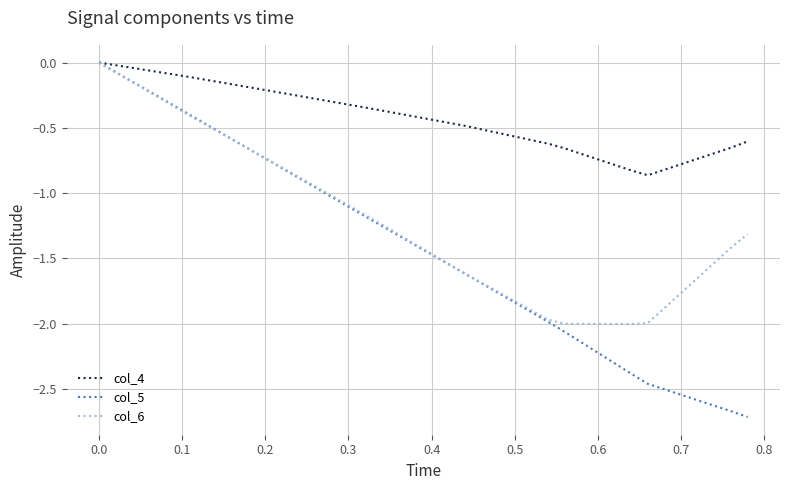

Which series has the widest spread of values?

col_5